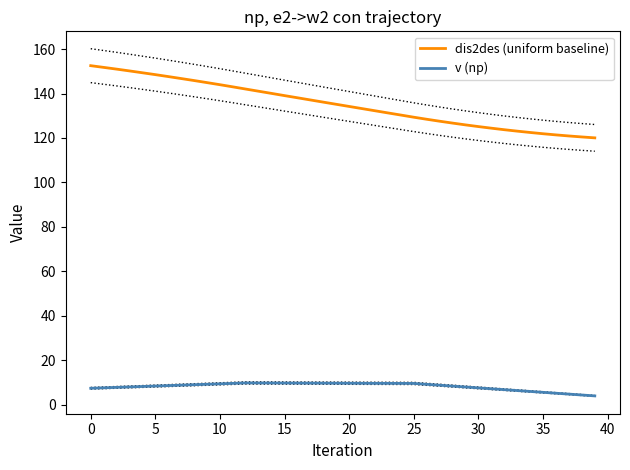

Is it true that v (np) equals 9.7 at 24?

True